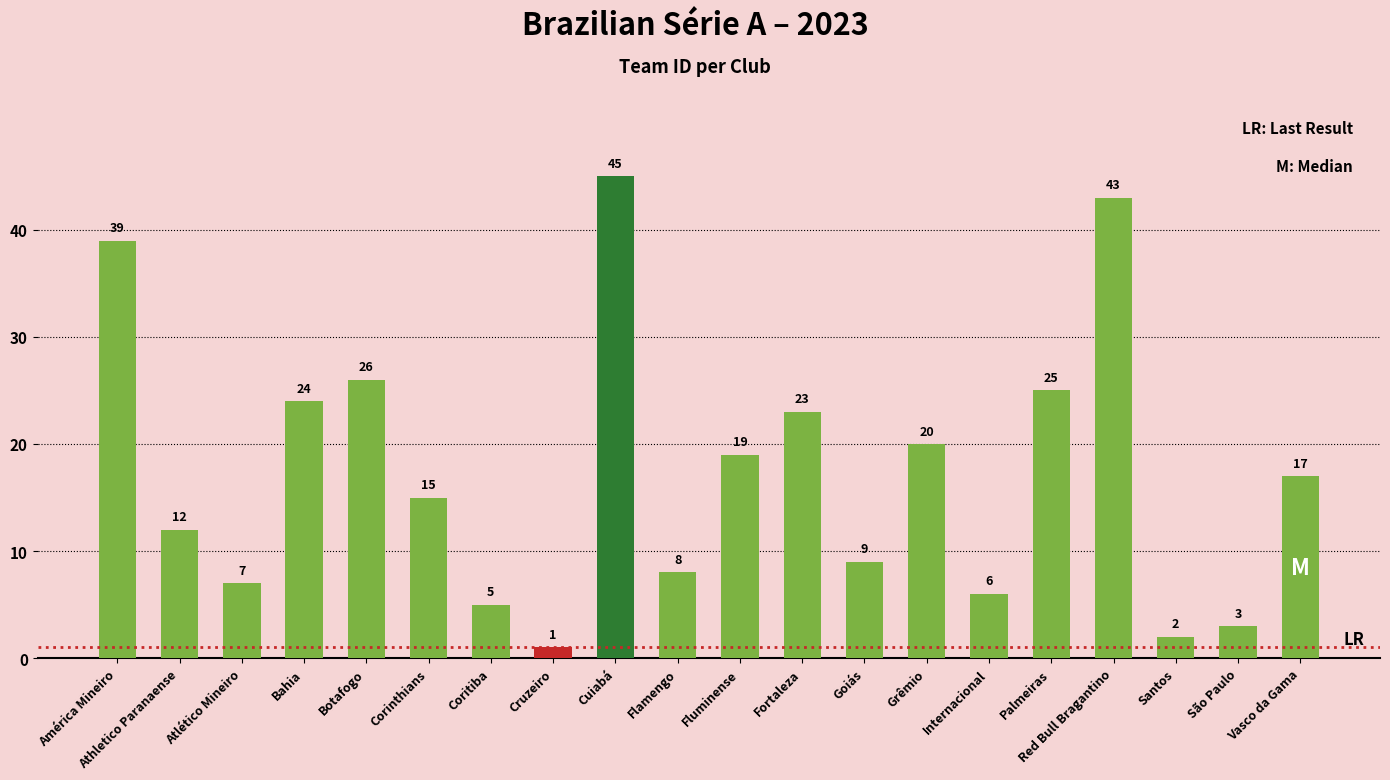

Reading left to right, extract all data points from this chart.

39	12	7	24	26	15	5	1	45	8	19	23	9	20	6	25	43	2	3	17